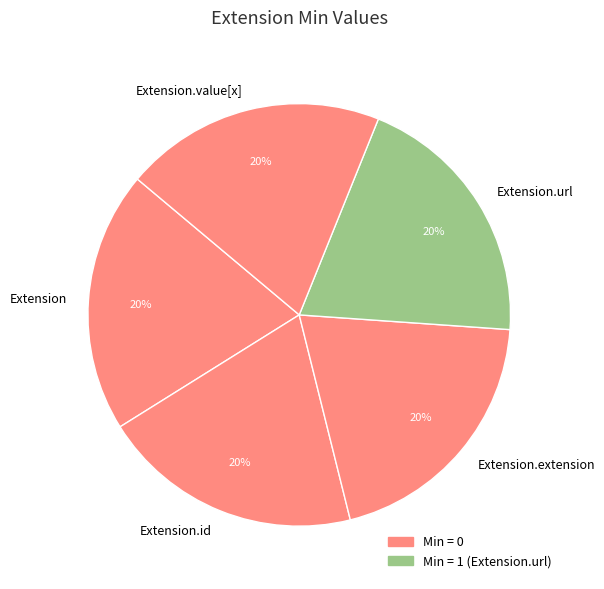

Count the number of slices in the pie.

5